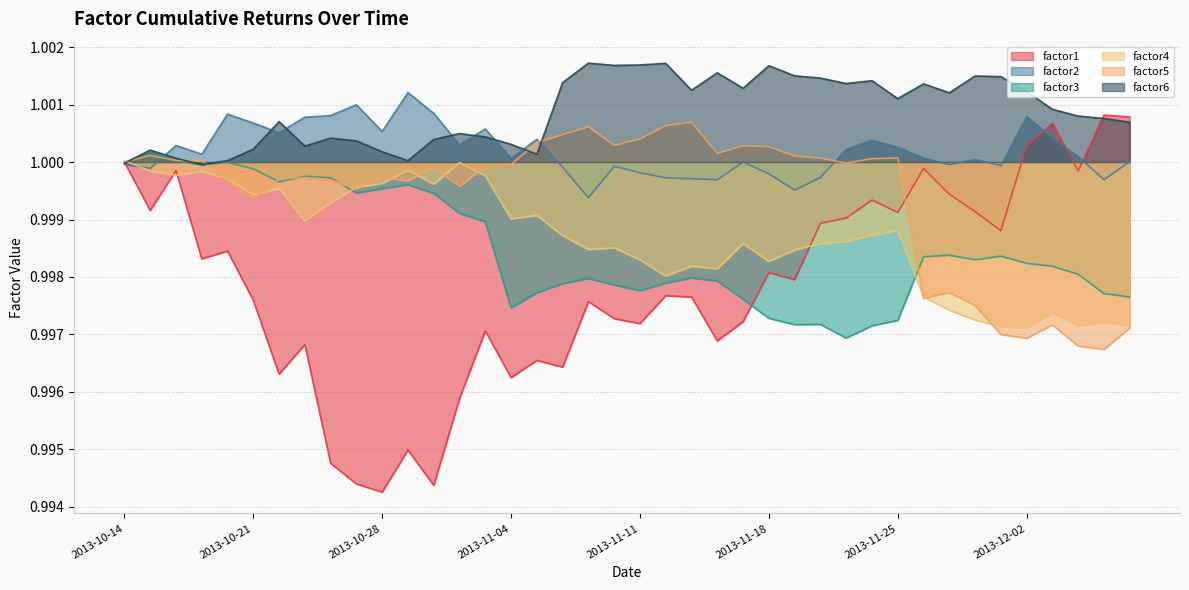

Which series has the largest total across all categories?

factor6